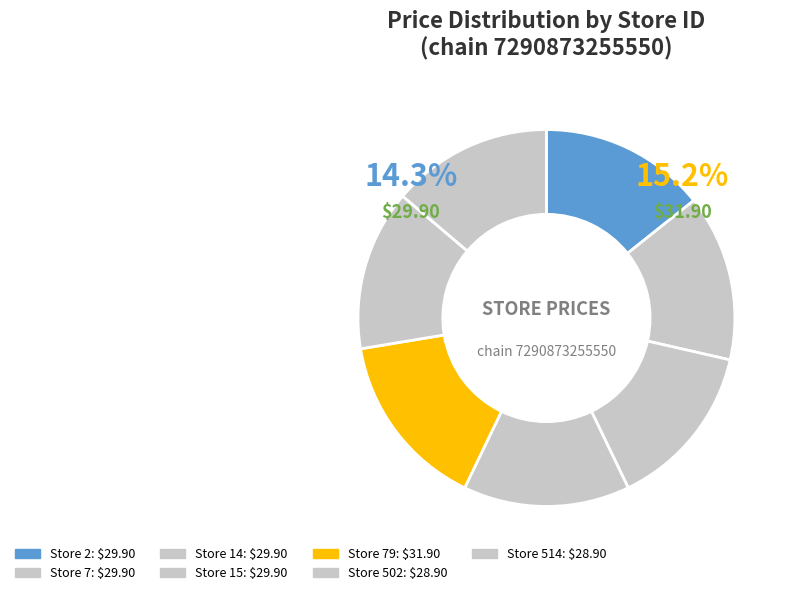

To the nearest percent, what is the average slice percentage?

14%